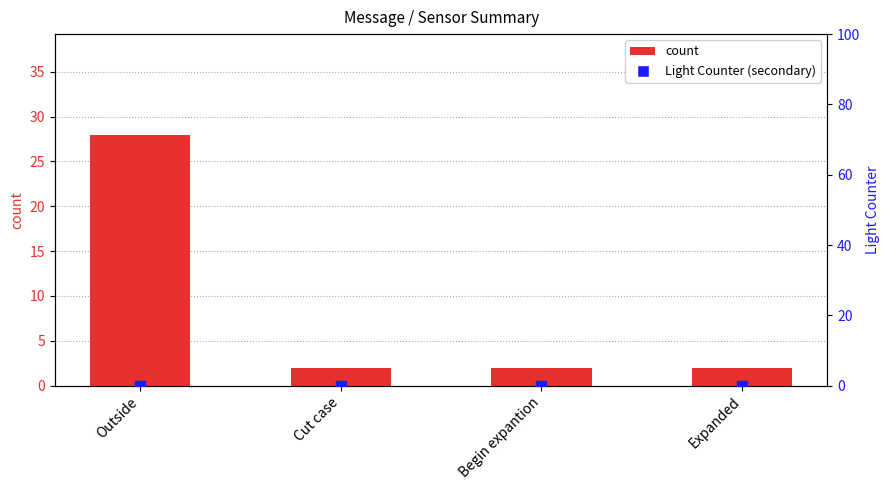

At how many categories does at least one series exceed 1?

4